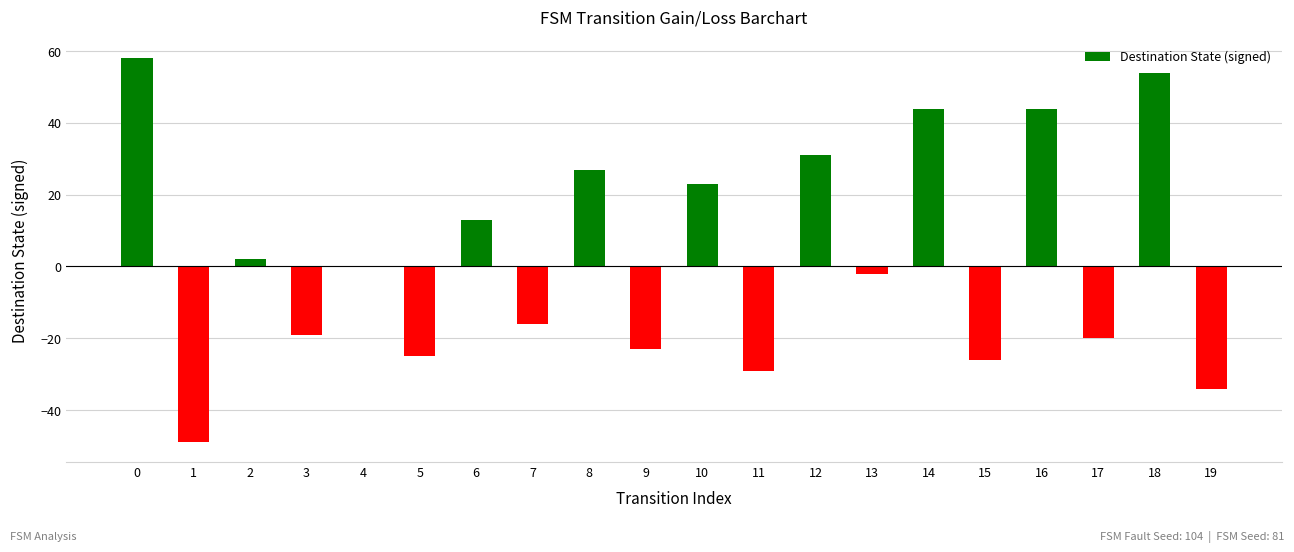

Is it true that the value at 17 is -31?

False